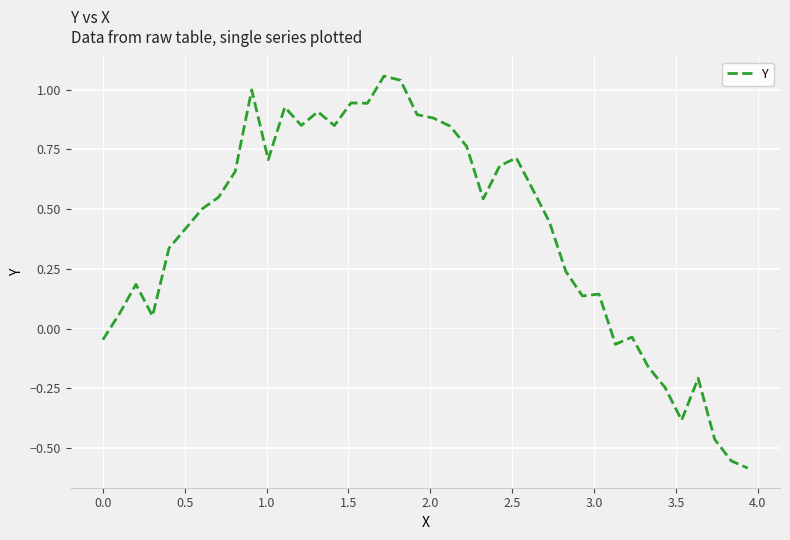

What is the difference between the maximum and minimum values?

1.6